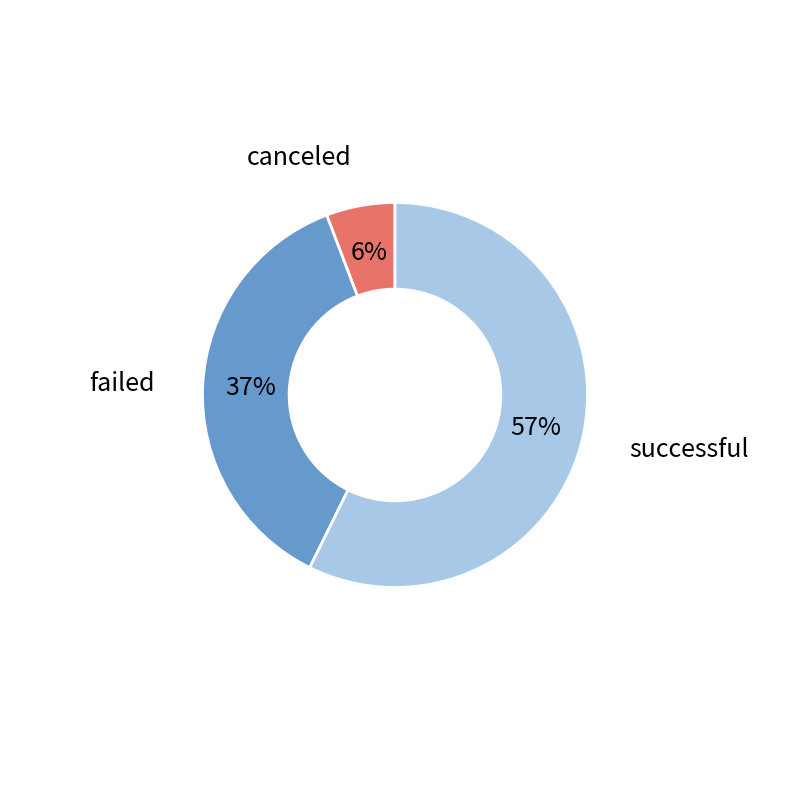

How many segments does this pie chart have?

3